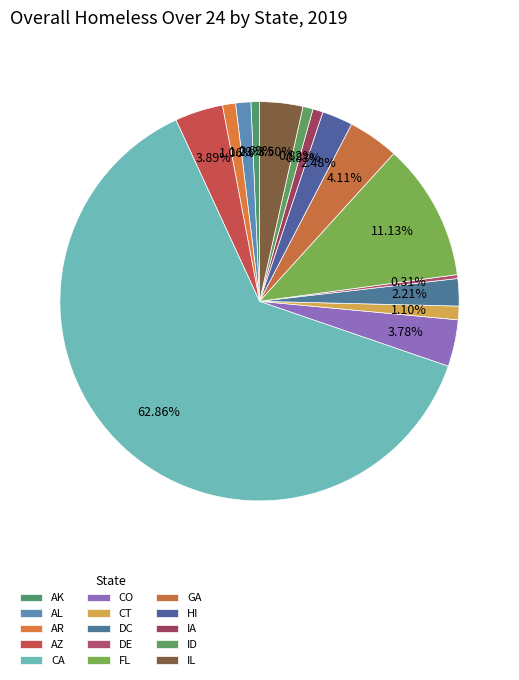

What percentage do GA and AL together represent?

5.3%